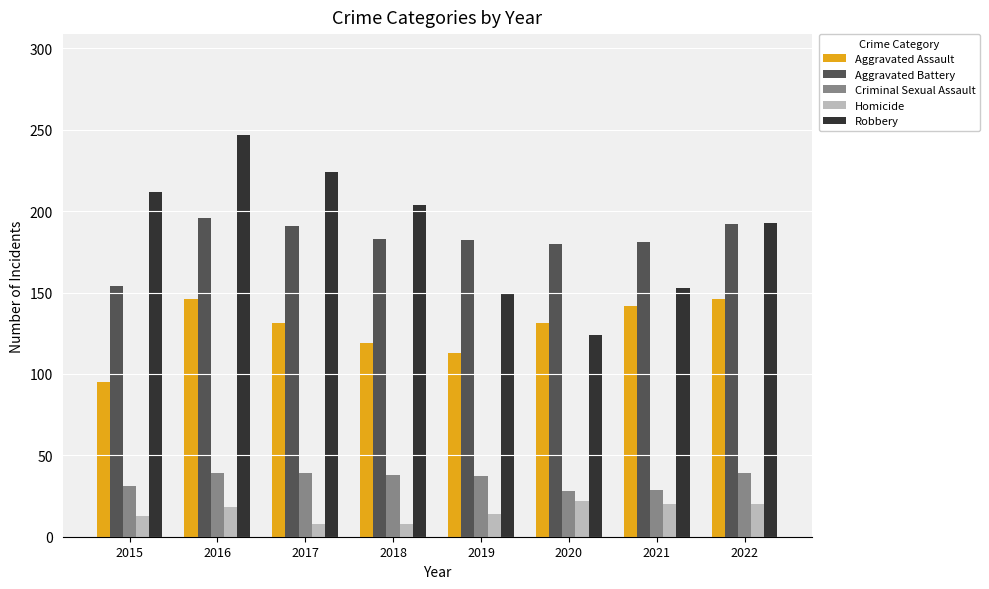

List the series in order of their peak value, highest first.

Robbery, Aggravated Battery, Aggravated Assault, Criminal Sexual Assault, Homicide